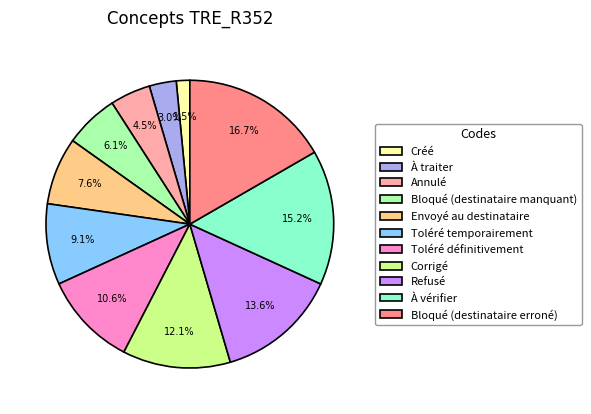

To the nearest percent, what is the difference between the largest and smallest slice percentages?

15%